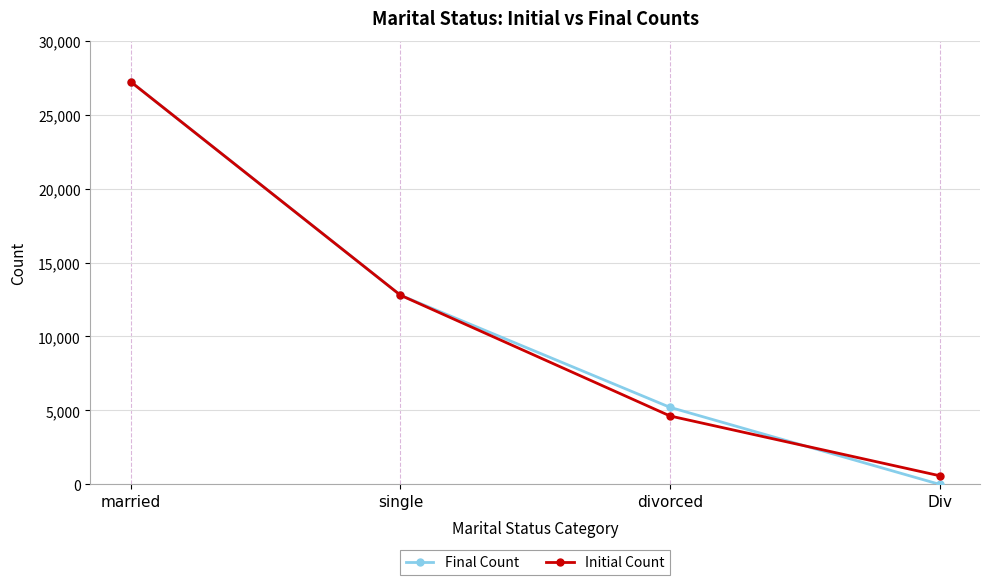

Reading left to right, what are all the values shown in this chart?

Final Count: 27214	12790	5207	0
Initial Count: 27214	12790	4624	583